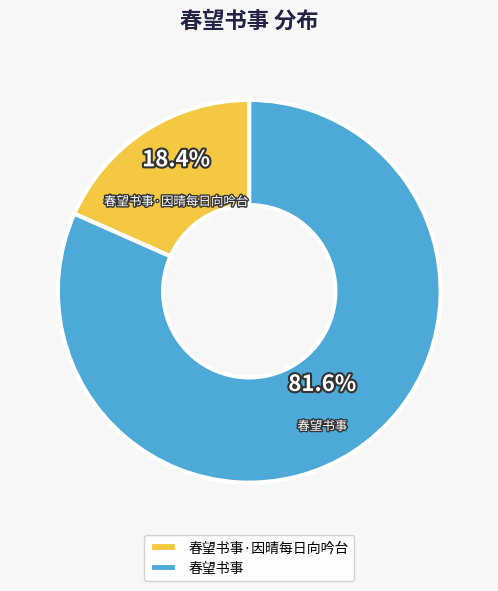

Is it true that 春望书事 is 70% of the pie?

False